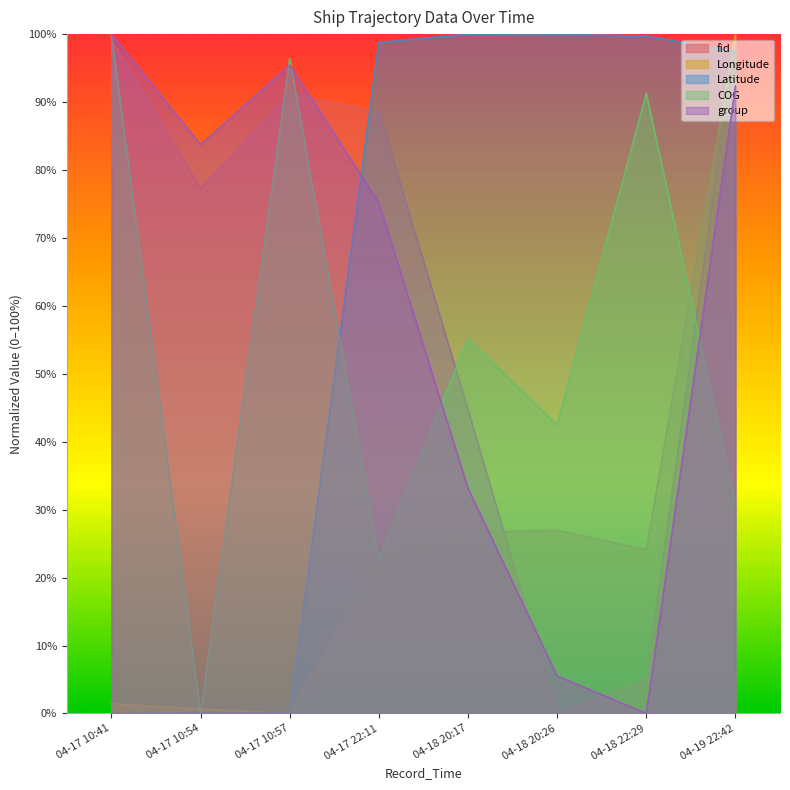

What is the spread (max minus min) of values at 04-18 22:29?

99.7